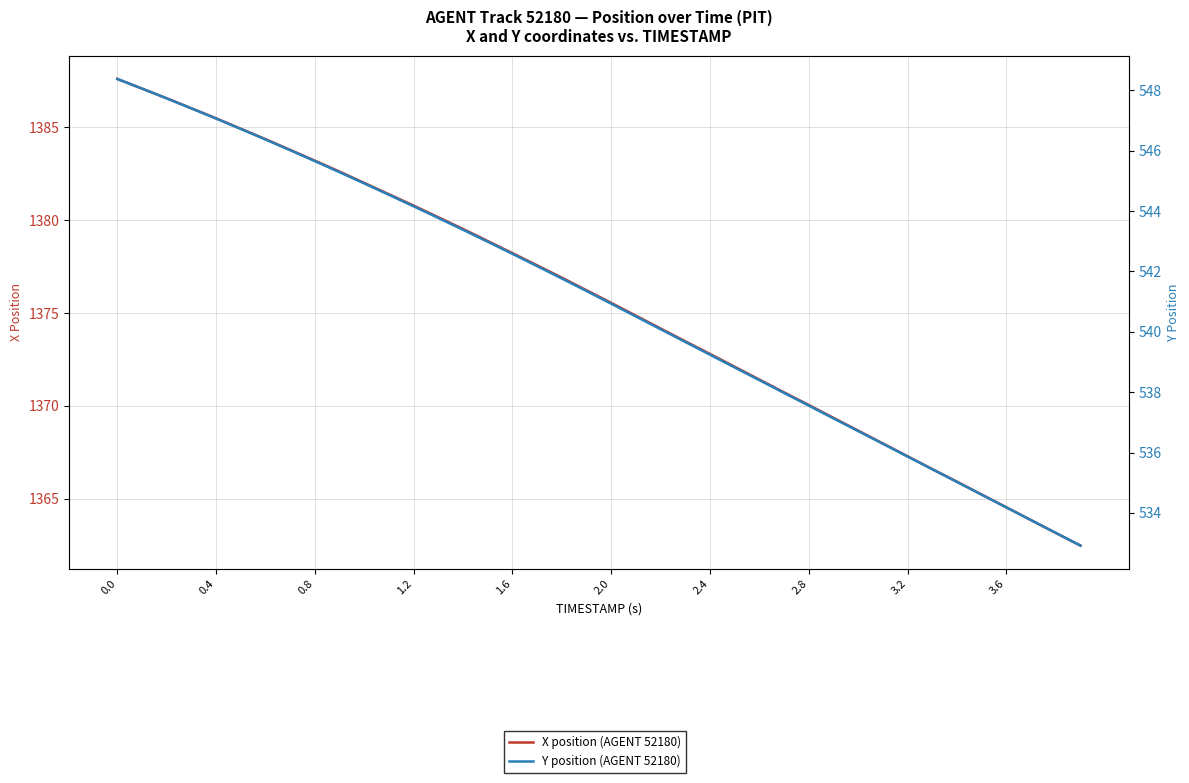

The Y position (AGENT 52180) series shows 342.7 at 0.4. True or false?

False